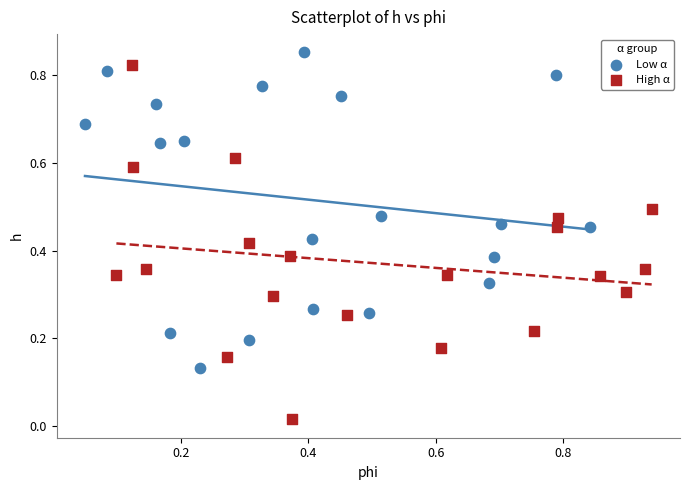

Which series contains the lowest Y value?

High α